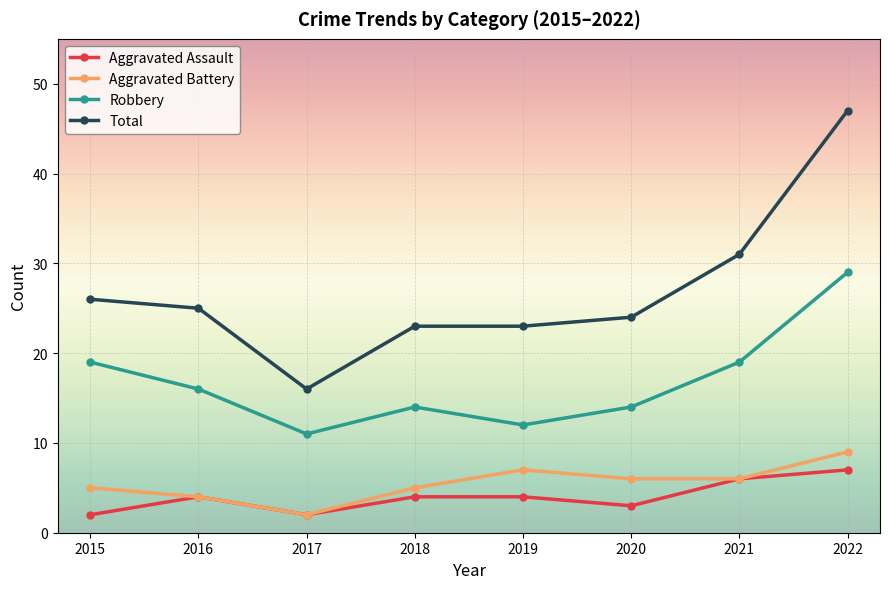

Which category has the highest value across all series?

2022